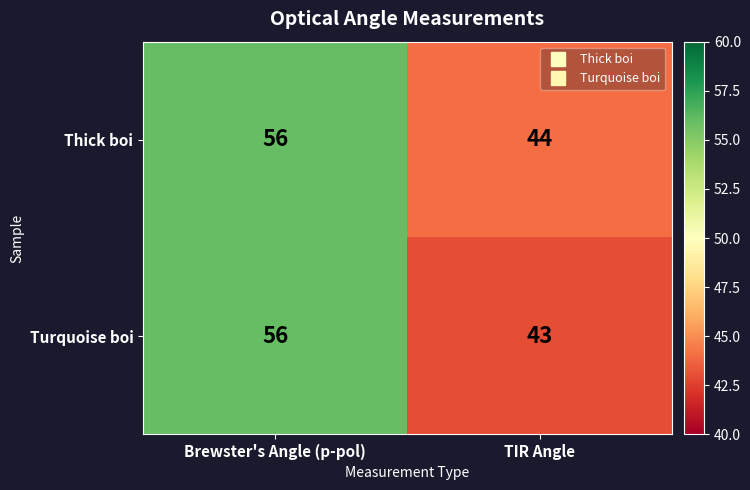

What is the maximum value shown in the chart?

56